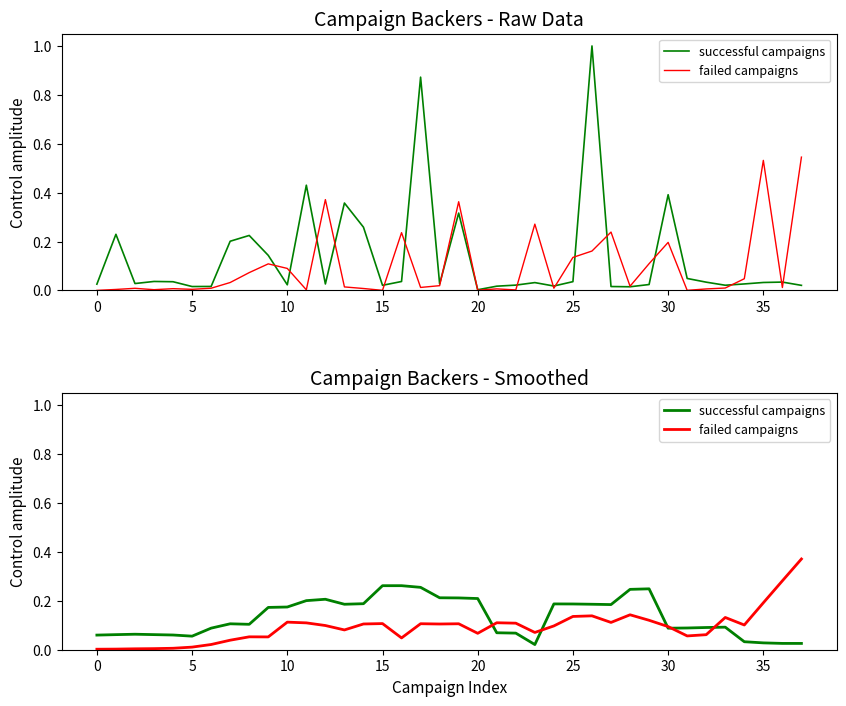

Rank the series by their maximum value, from highest to lowest.

failed campaigns, successful campaigns